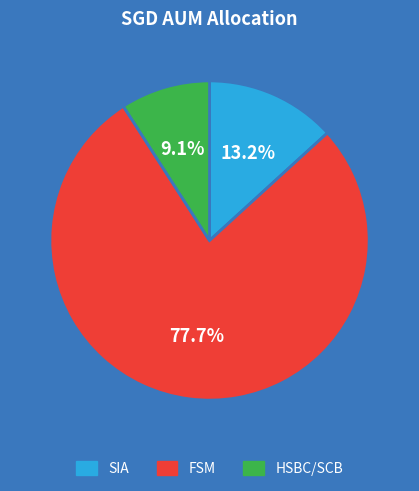

Between FSM and HSBC/SCB, which is larger?

FSM